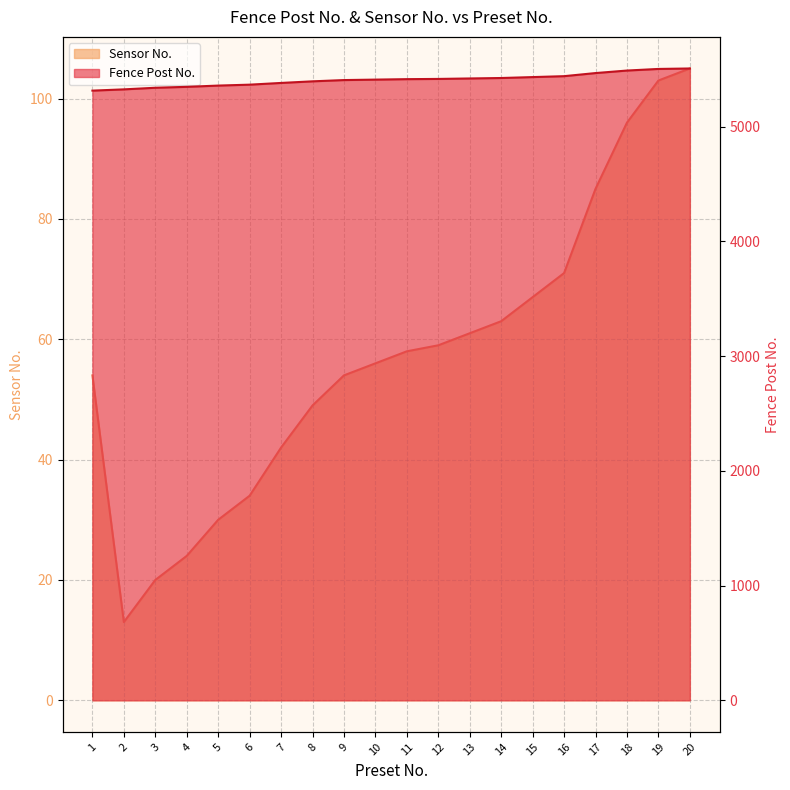

True or false: Sensor No. has more than 2 interior local peaks.

False